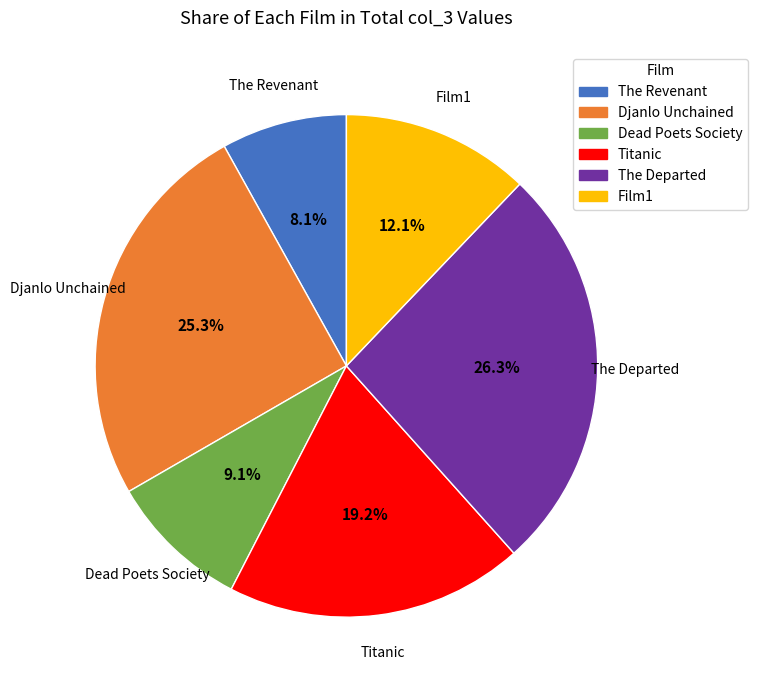

To the nearest percent, what is the combined percentage of Dead Poets Society and Djanlo Unchained?

34%